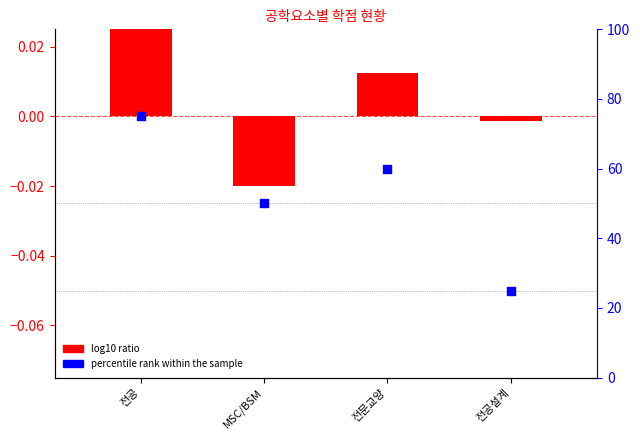

What are all the series names shown in the legend?

log10 ratio, percentile rank within the sample